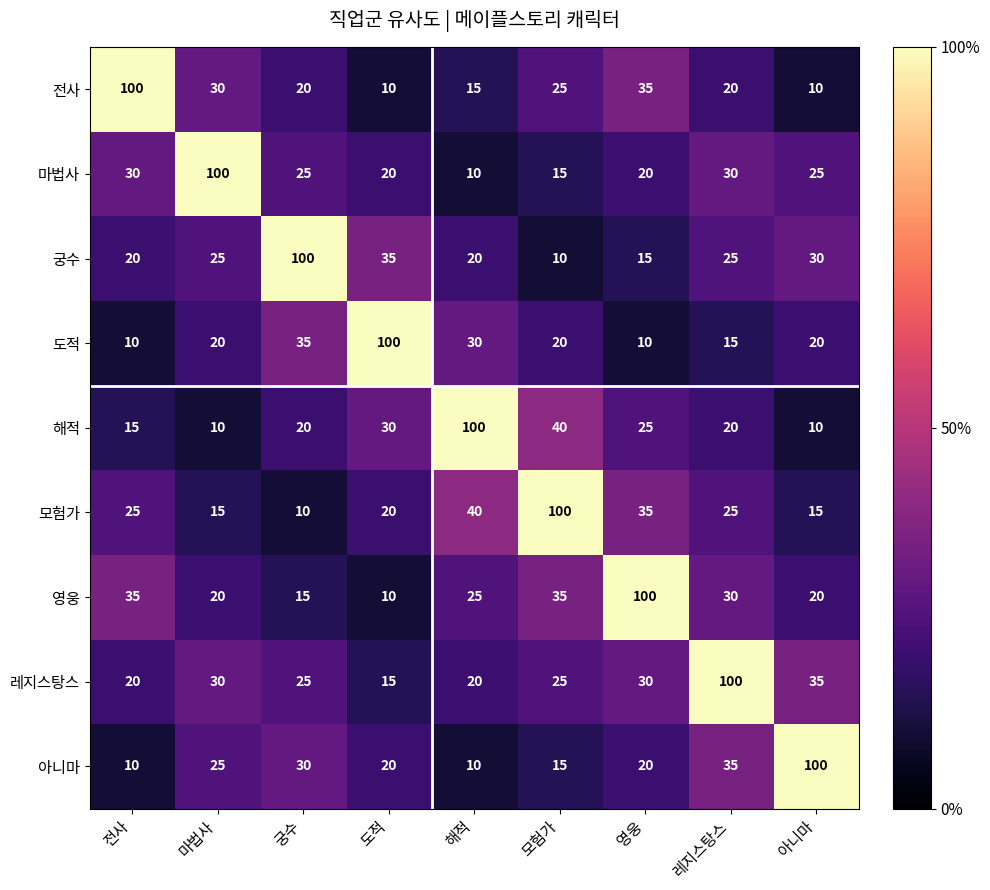

What is the sum of all 궁수 values?

280